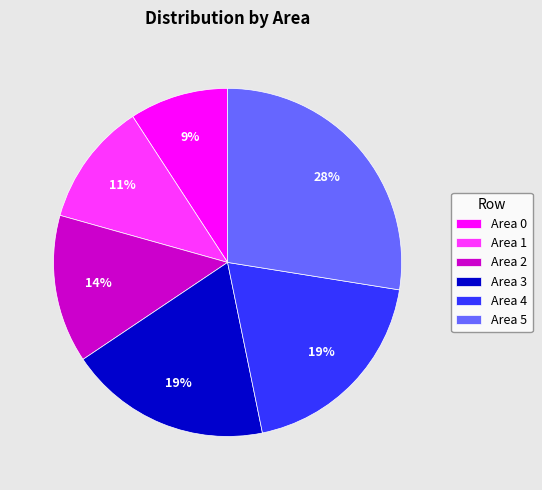

To the nearest percent, what is the average slice percentage?

17%